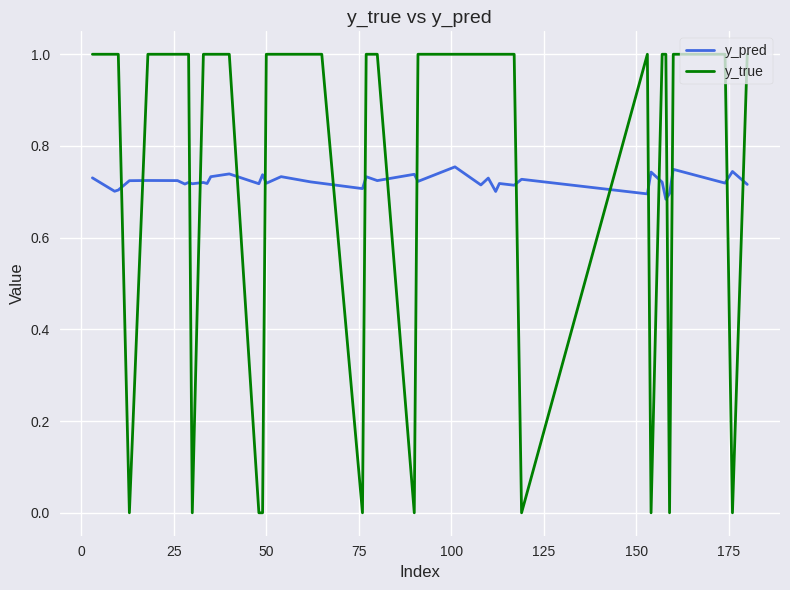

What is the highest value of the y_true series?

1.0